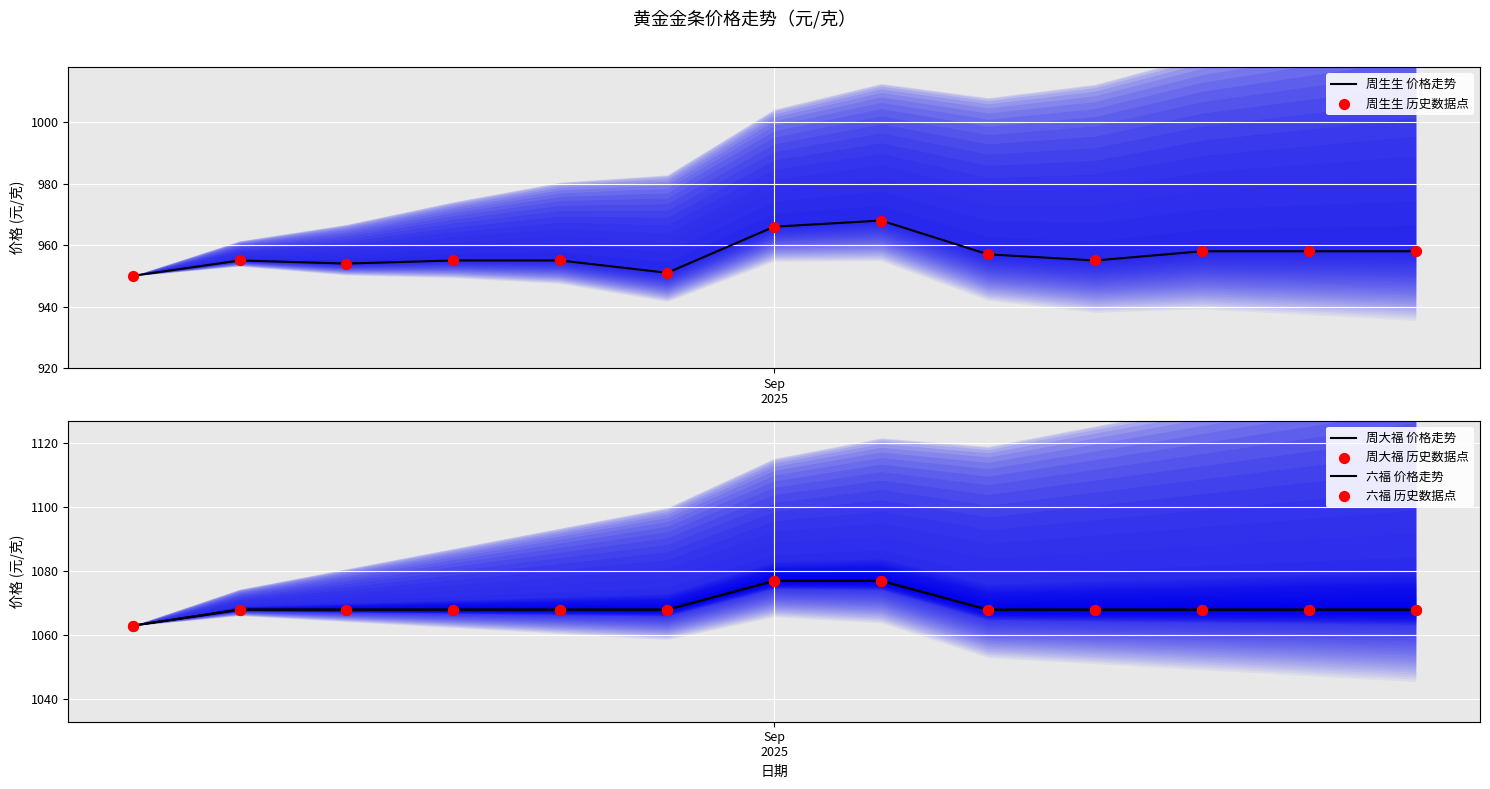

Which series has the widest spread of Y values?

周生生 价格走势